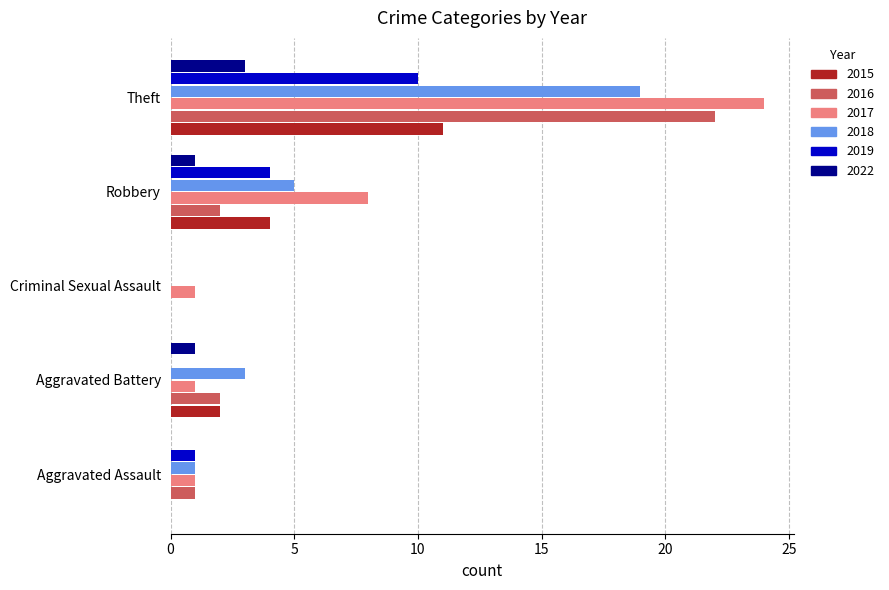

Where is 2017 nearest to the value 12?

Robbery